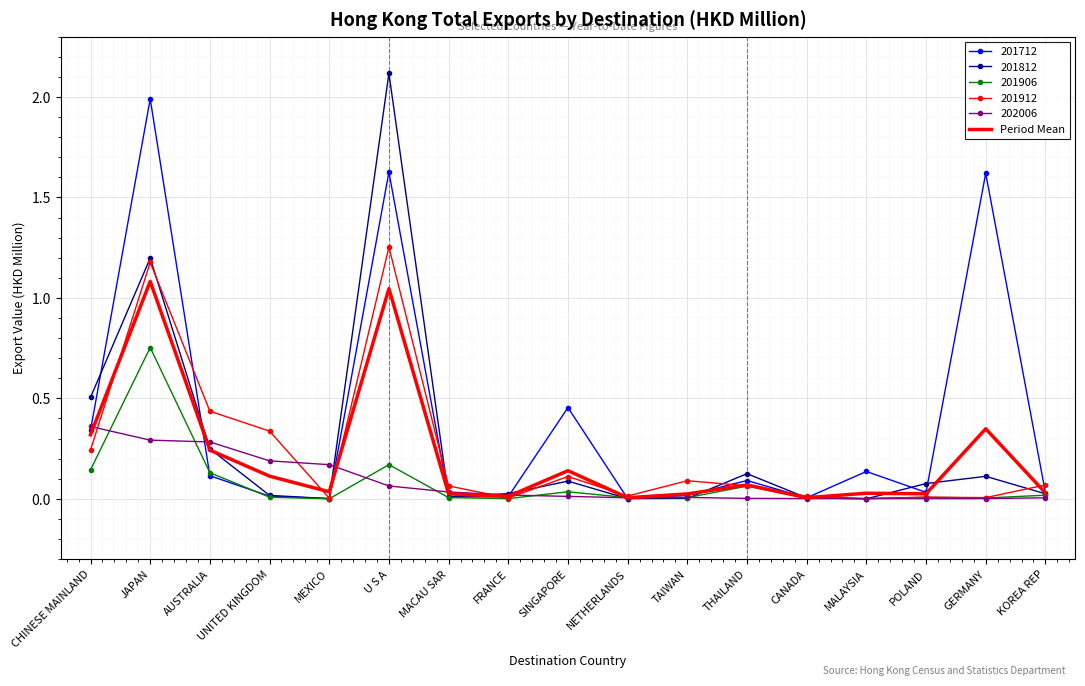

Which series has the widest spread of values?

201812